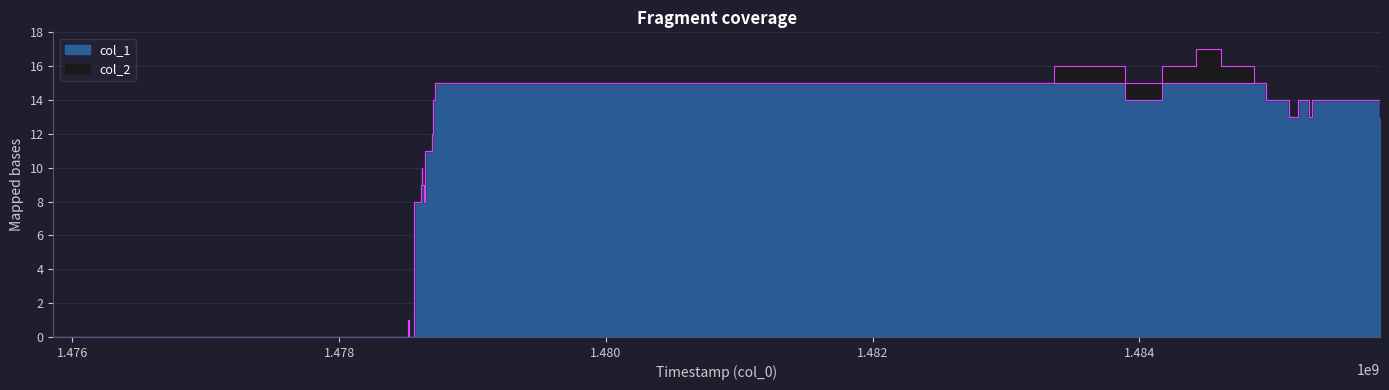

Read the value at 1478638945, to the nearest 5.

10